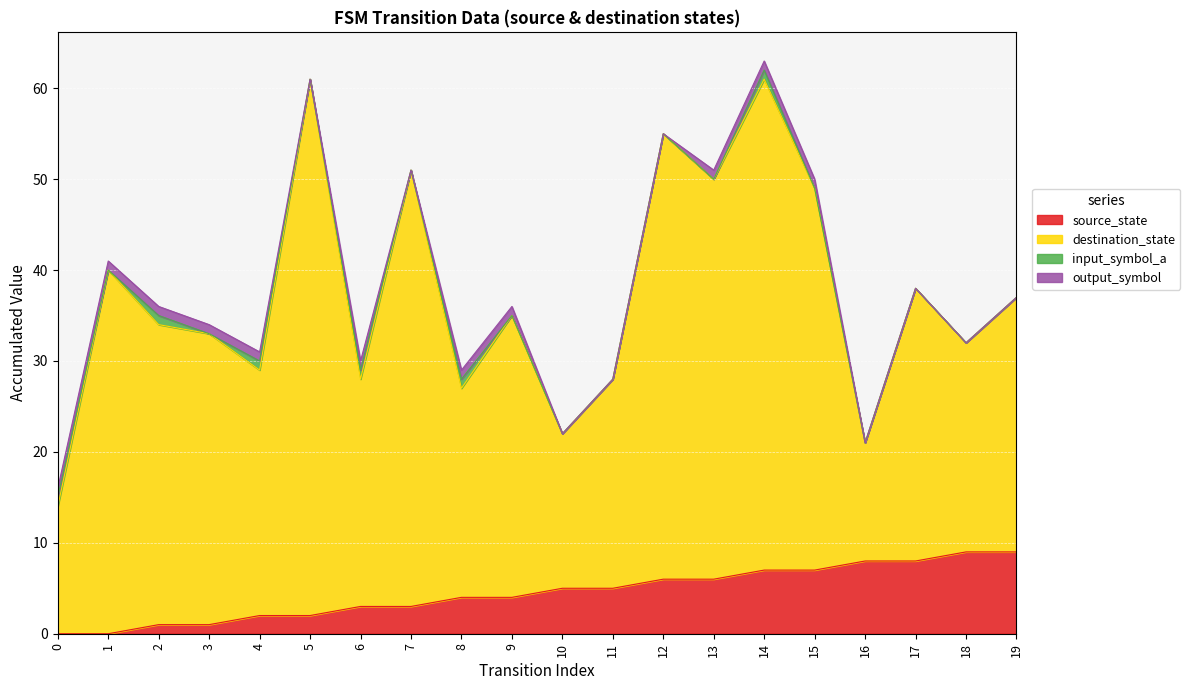

What is the total value across all series at 15?

50